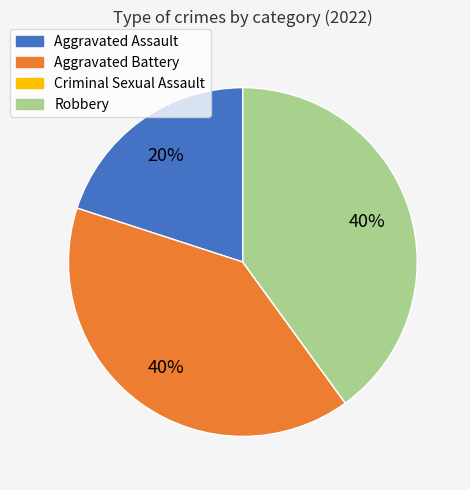

To the nearest percent, what is the difference between the largest and smallest slice percentages?

40%